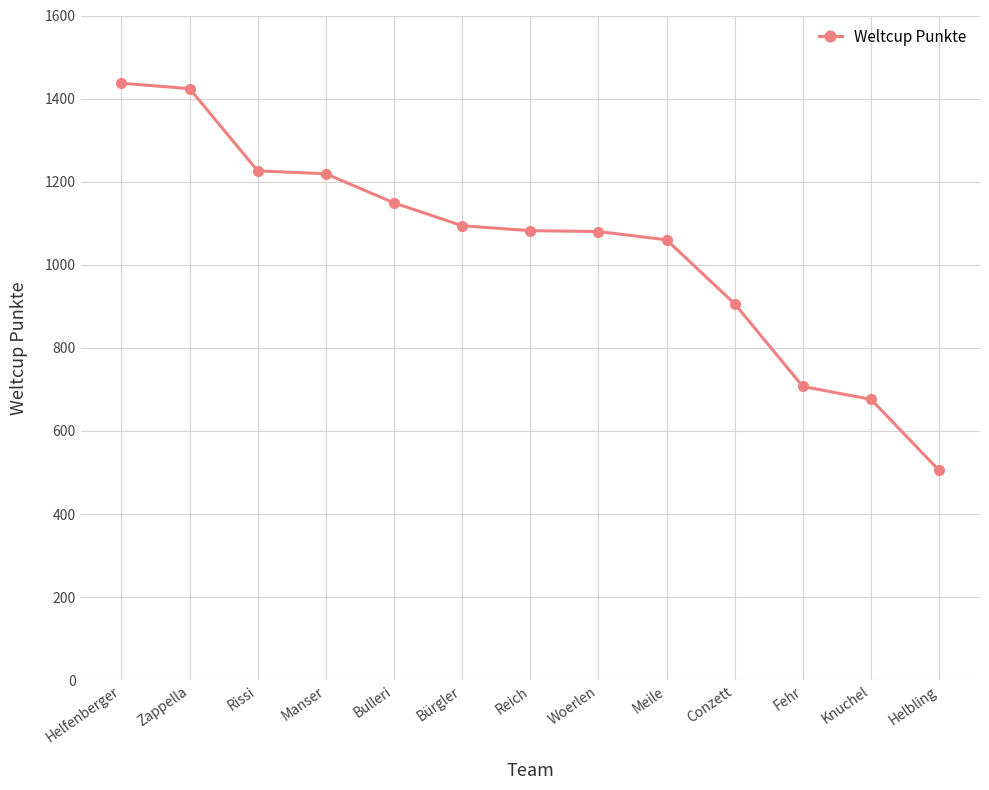

What is the change in value from Zappella to Bulleri?

-275